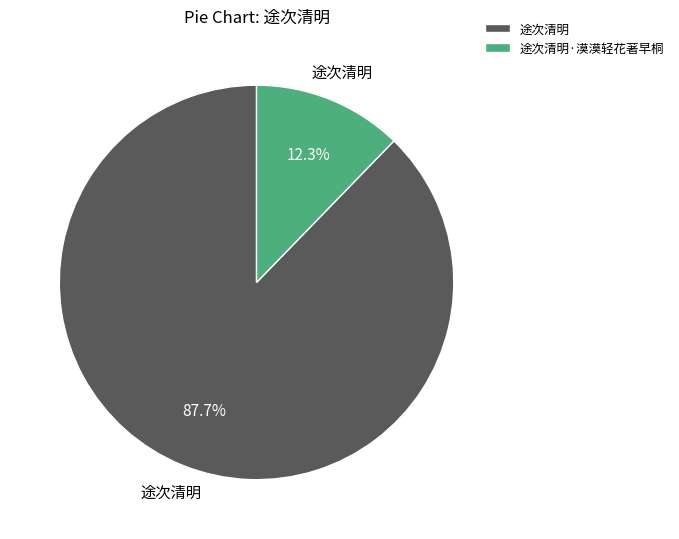

How many segments does this pie chart have?

2